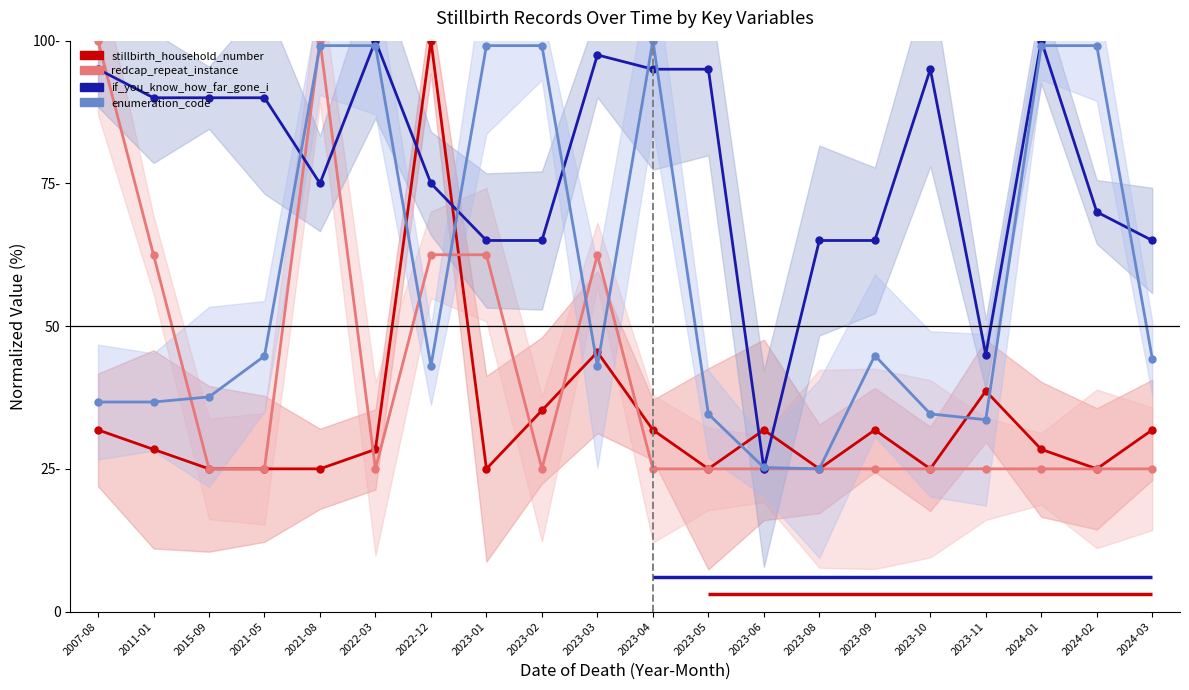

After their last crossing, which series has the higher values: stillbirth_household_number or redcap_repeat_instance?

stillbirth_household_number